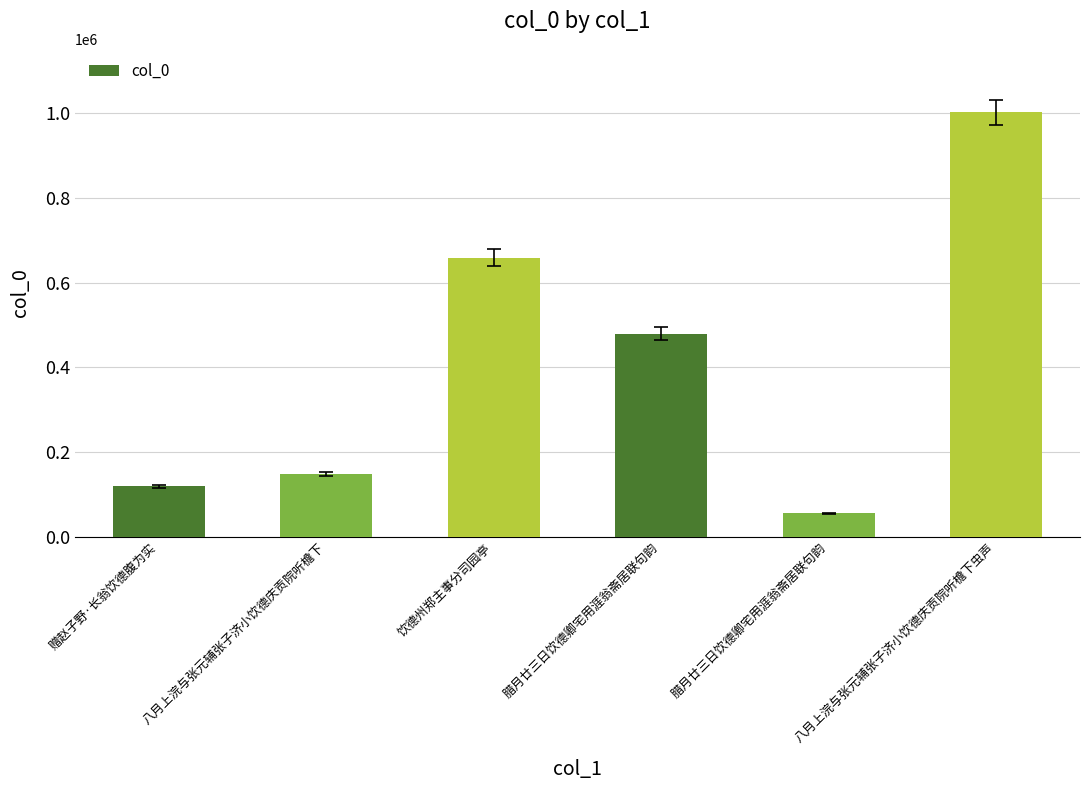

What is the approximate value at 赠赵子野·长翁饮德腹为实, to the nearest 50?

119500